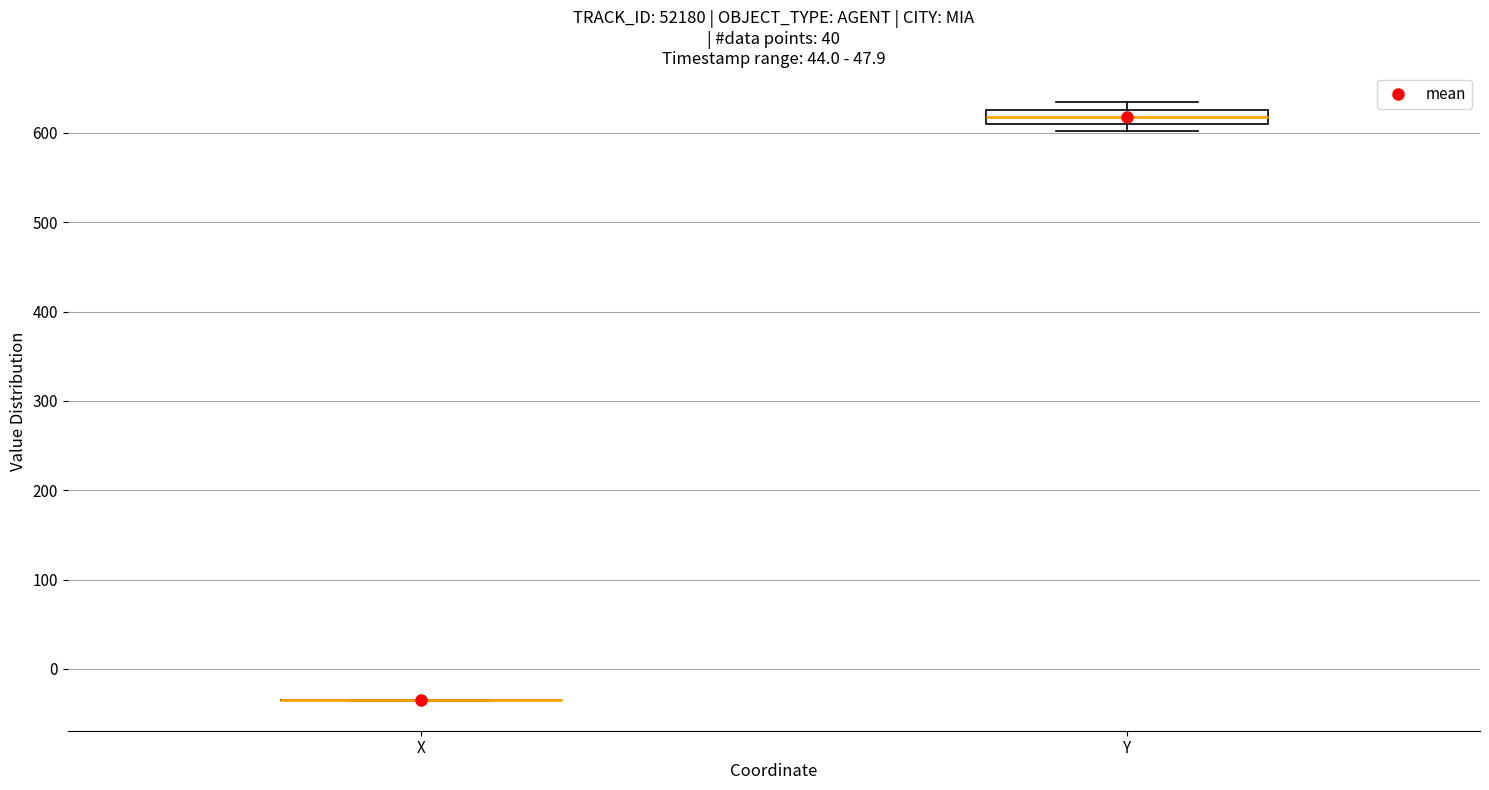

Which box is the tallest, from its lower edge to its upper edge?

Y